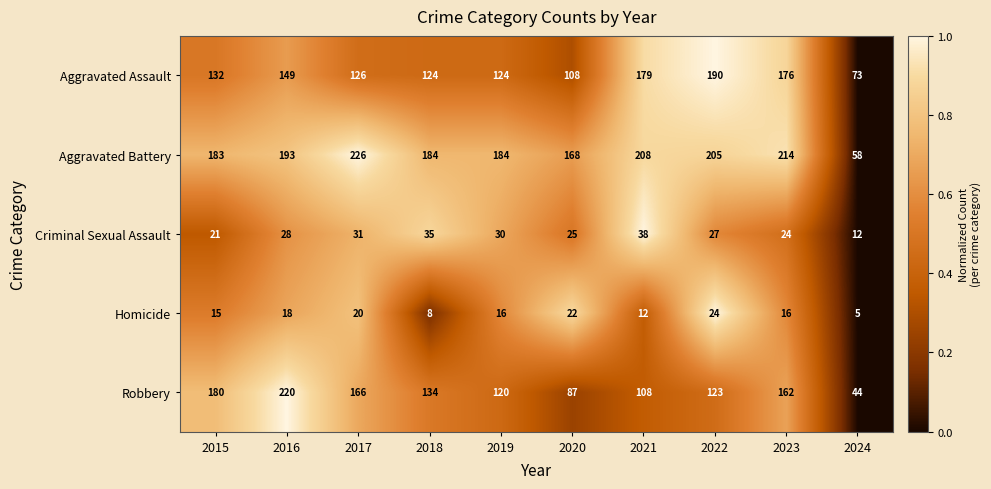

Rank the series at 2016 from lowest to highest value.

Homicide, Criminal Sexual Assault, Aggravated Assault, Aggravated Battery, Robbery